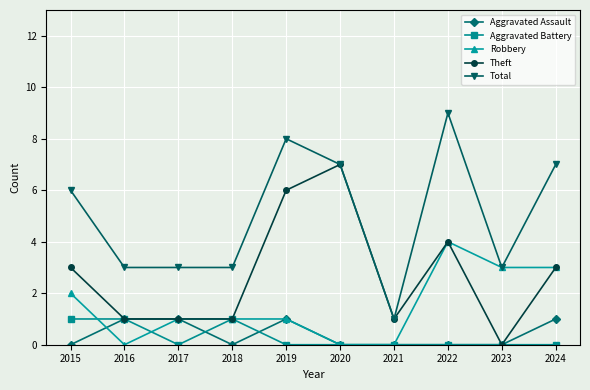

At which category does Aggravated Battery reach its first local valley?

2017